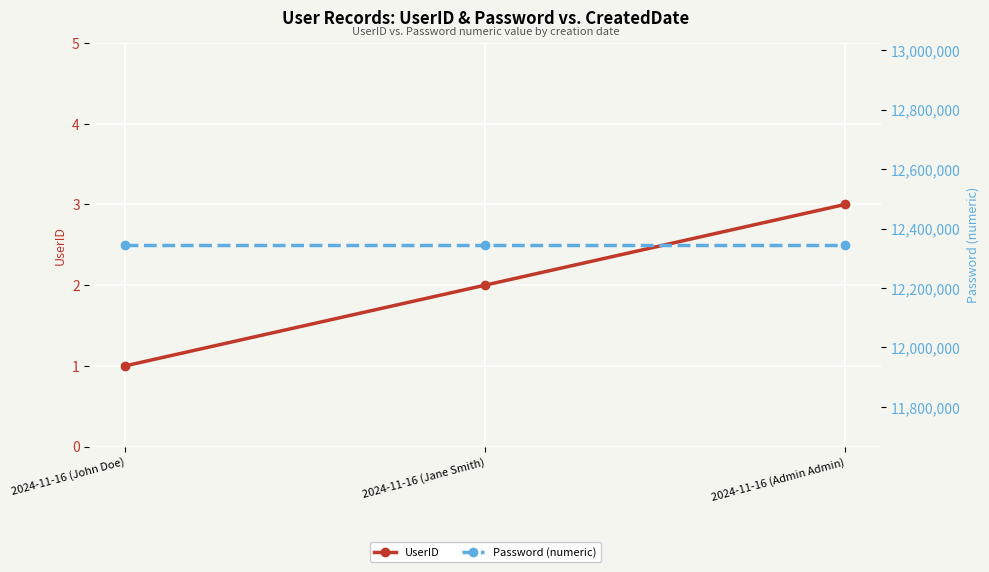

What position from the right is 2024-11-16 (John Doe)?

3